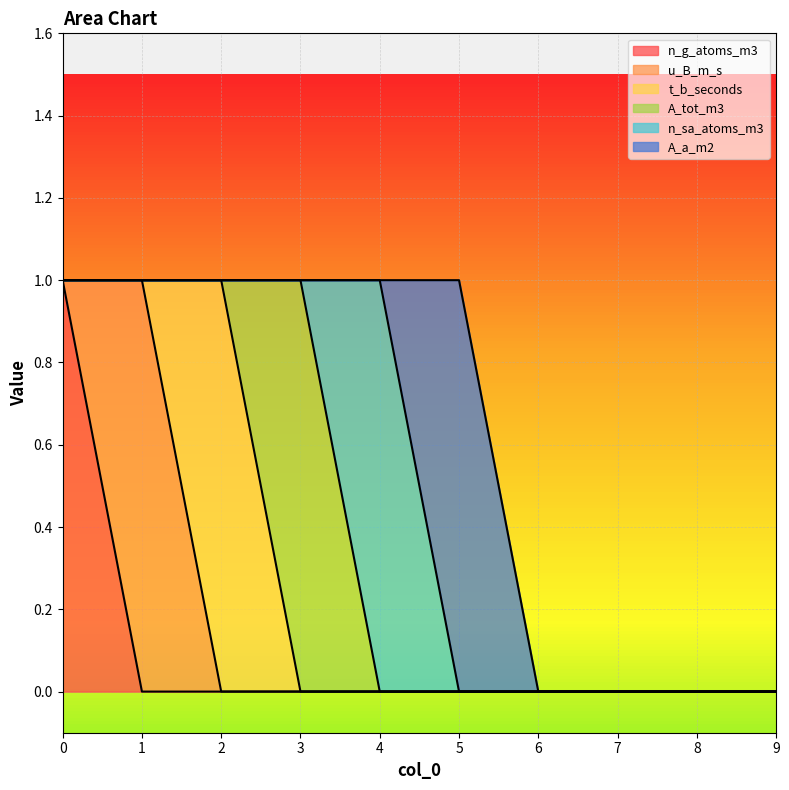

How many series are shown in this chart?

6